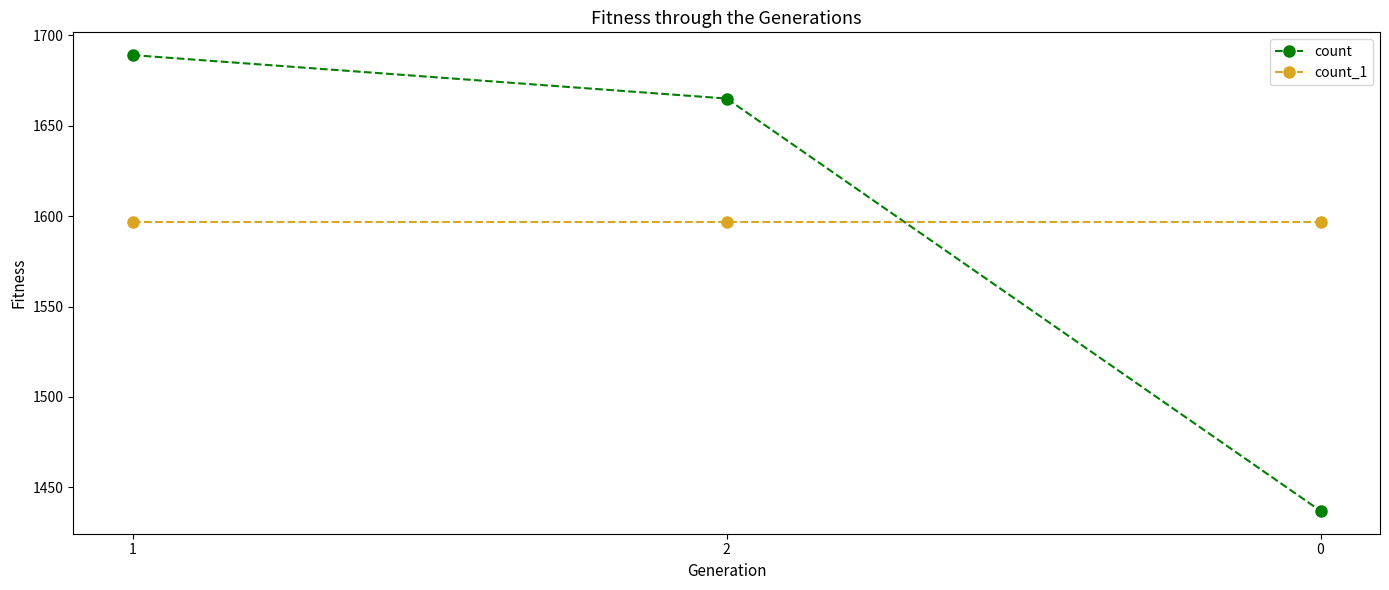

What is the difference between the highest and lowest values at 2?

68